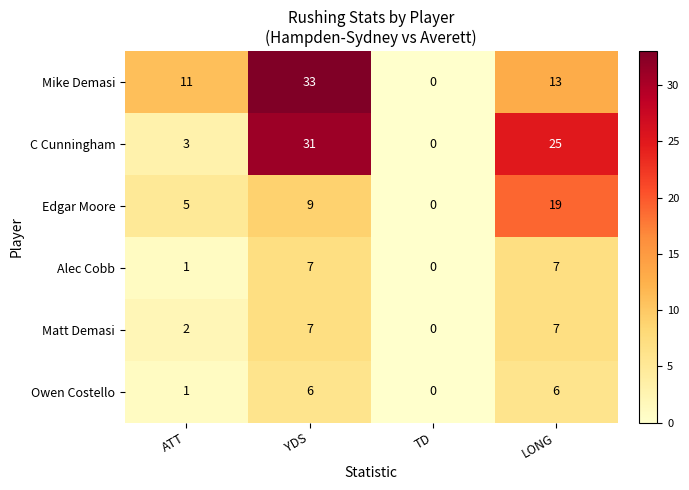

Reading left to right, what are all the values shown in this chart?

Mike Demasi: 11	33	0	13
C Cunningham: 3	31	0	25
Edgar Moore: 5	9	0	19
Alec Cobb: 1	7	0	7
Matt Demasi: 2	7	0	7
Owen Costello: 1	6	0	6